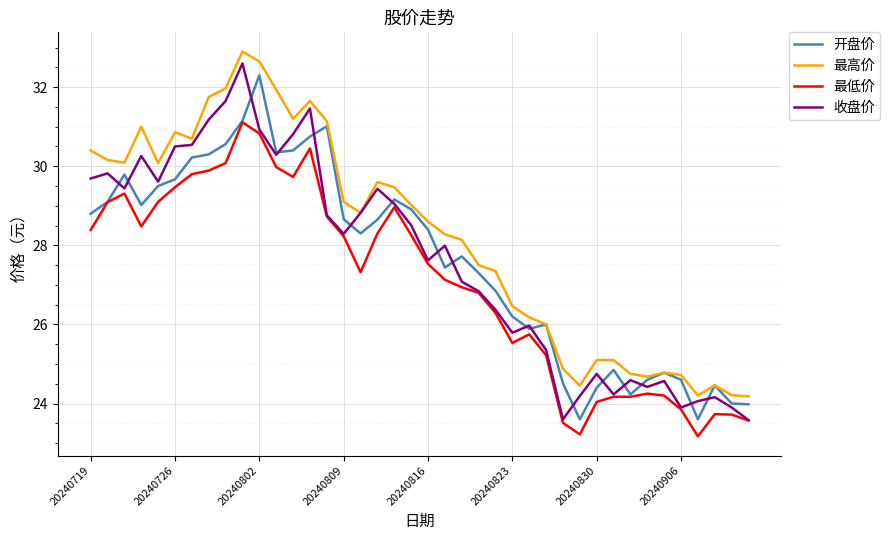

True or false: 收盘价 has more than 1 points higher than both neighbors.

True